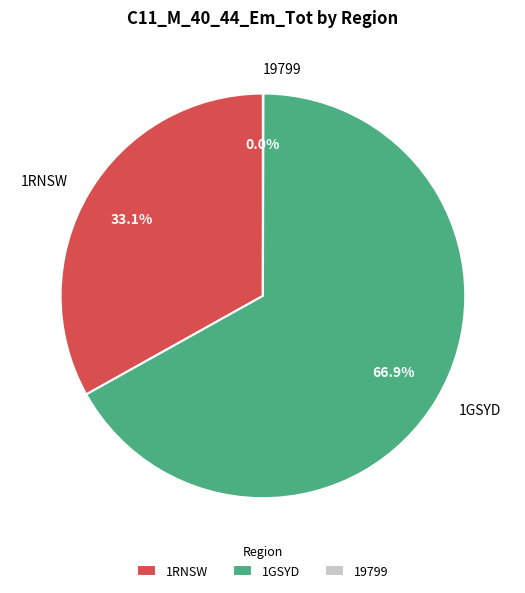

The 1RNSW slice represents 43% of the pie. True or false?

False